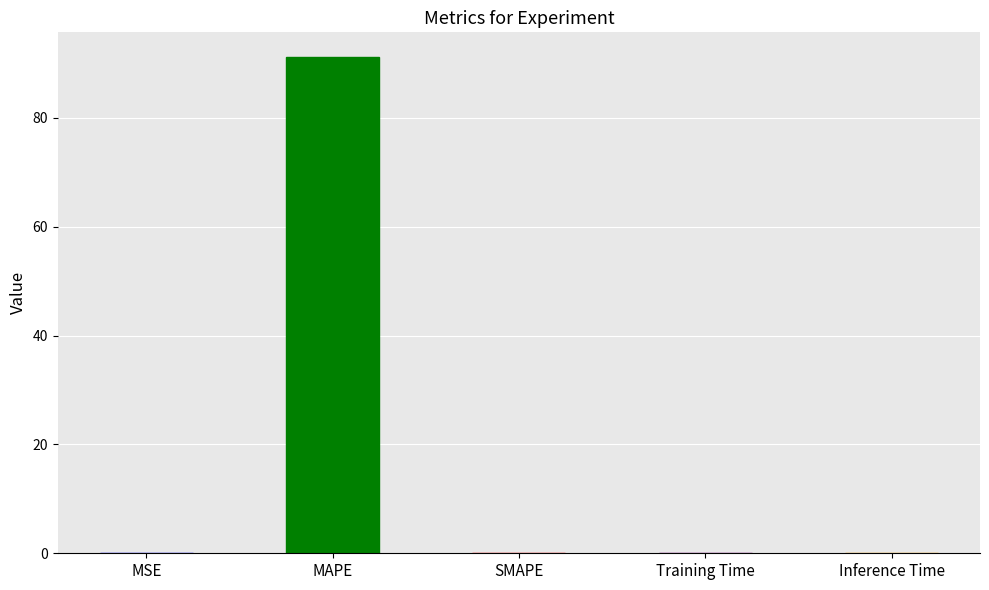

Does the chart contain stacked bars?

No